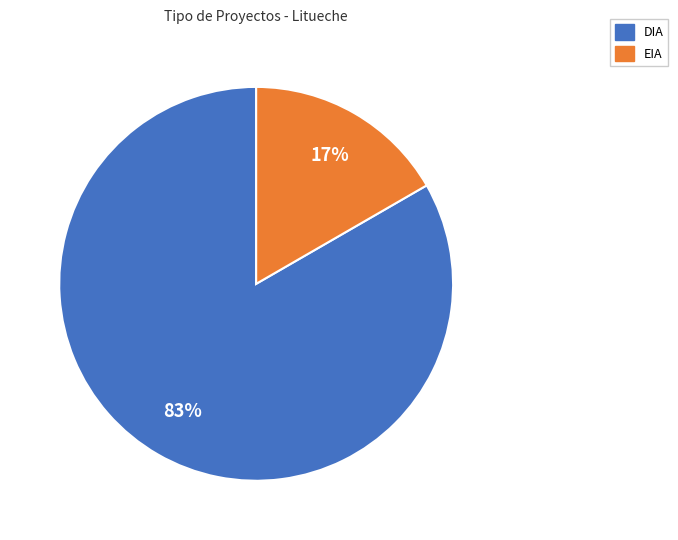

Is there any slice that represents more than half of the pie?

Yes